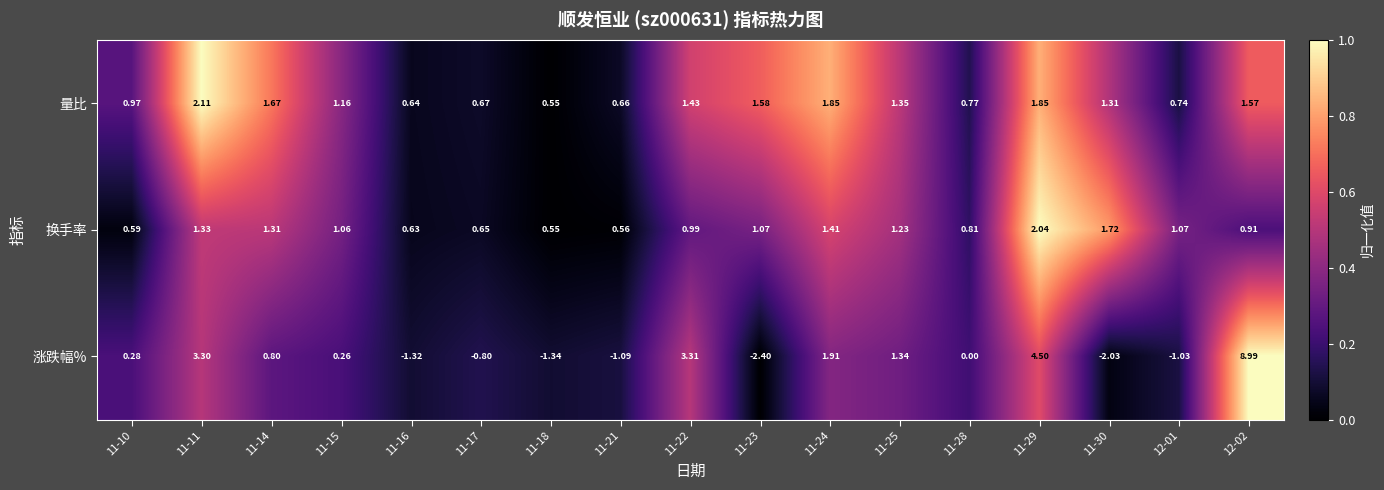

Which series has the largest range (max minus min)?

涨跌幅%